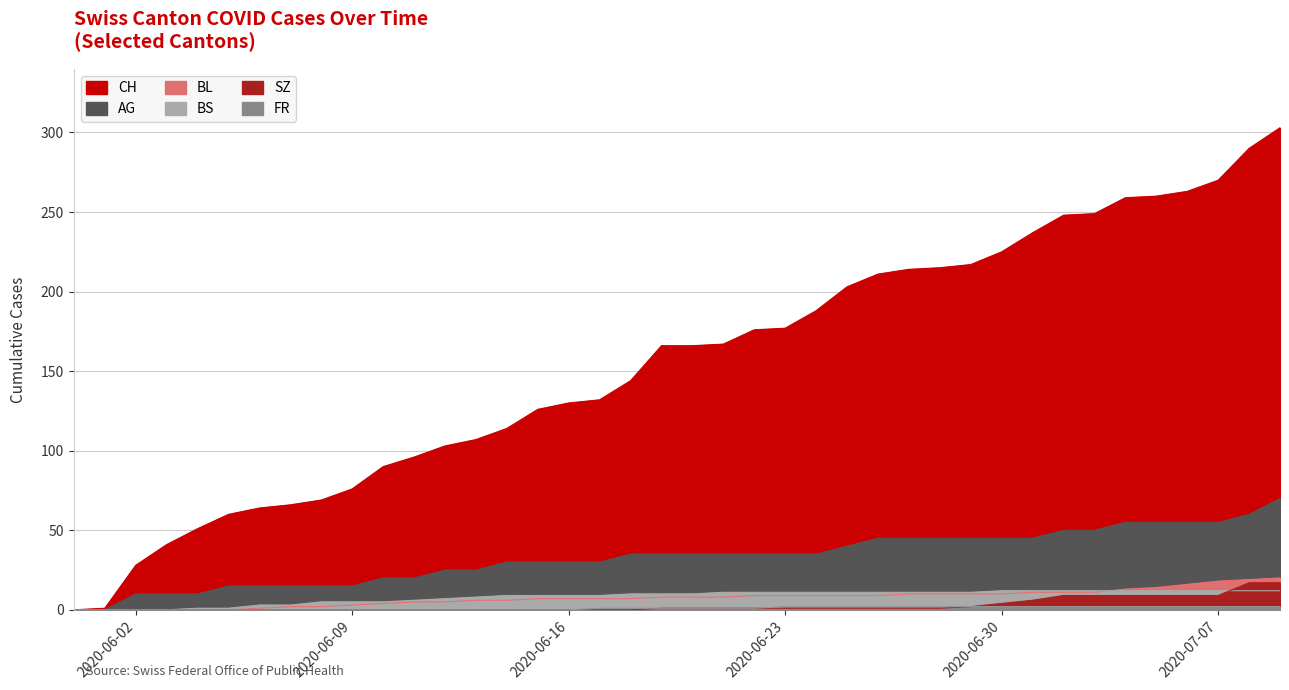

Between 2020-06-10 and 2020-06-30, which series saw the biggest shift?

CH